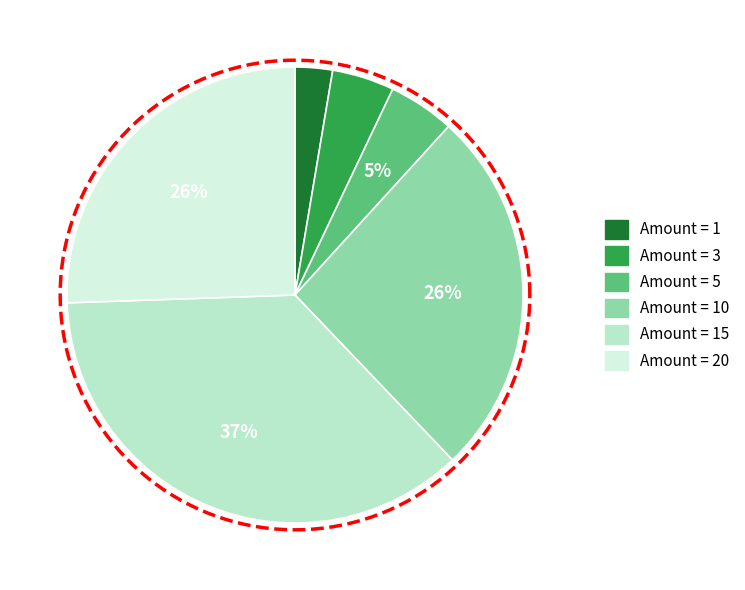

True or false: 20 accounts for 34% of the total.

False